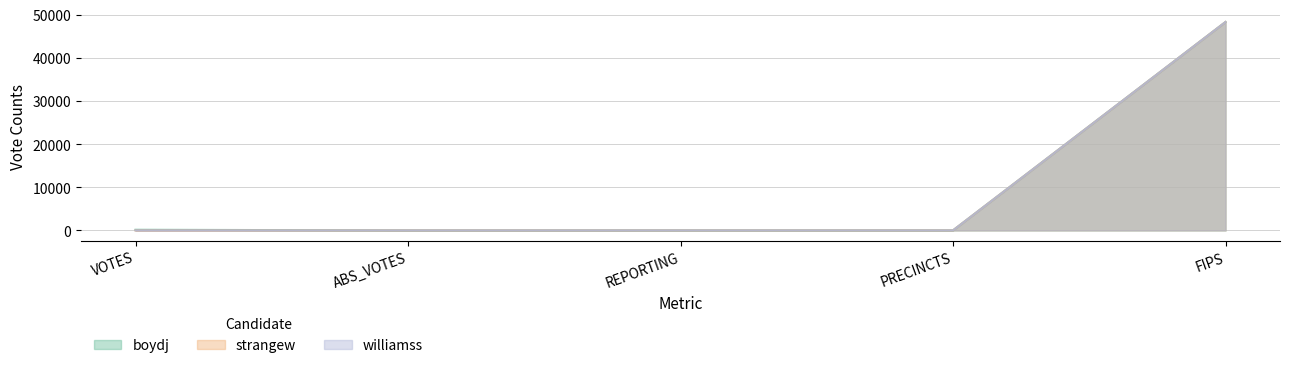

What is the value of the williamss point at the 4th from the left?

5